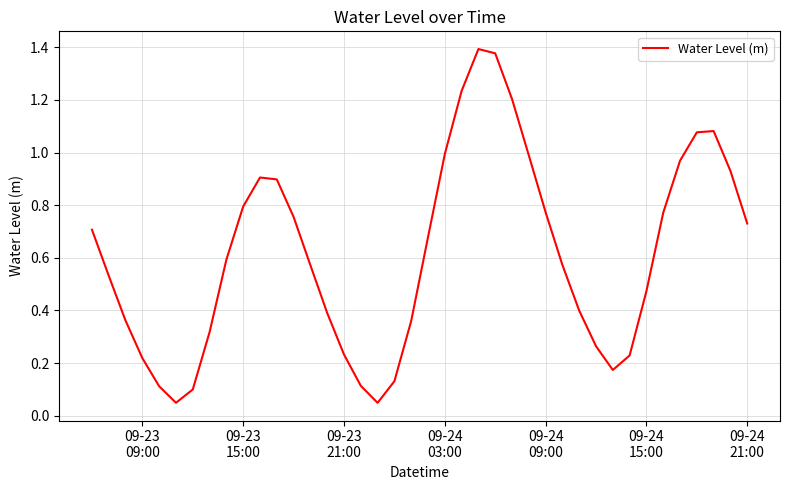

How many interior local valleys (lower than both neighbors) does the data have?

3